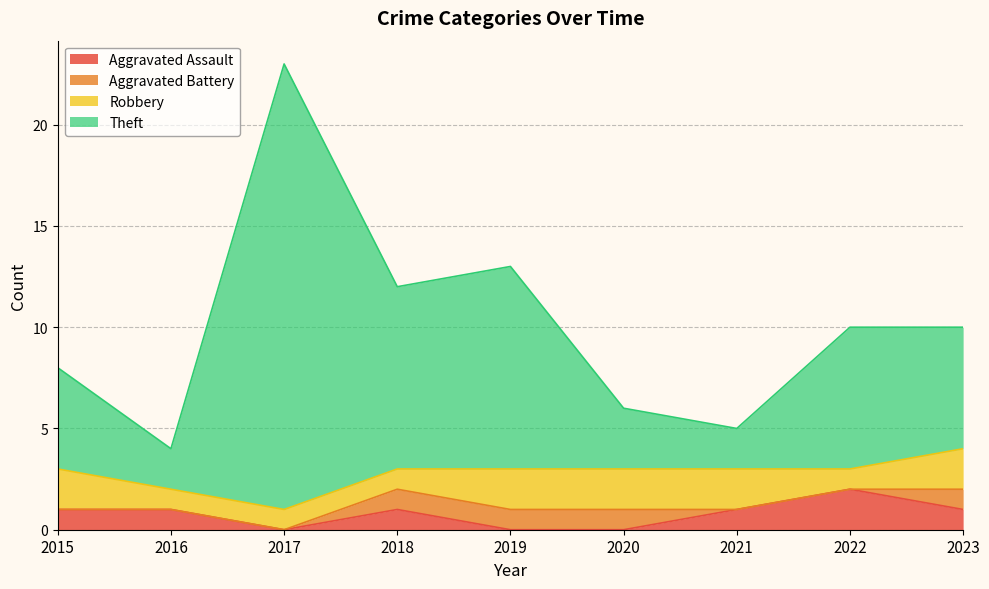

Which category has the lowest value in the Theft series?

2016